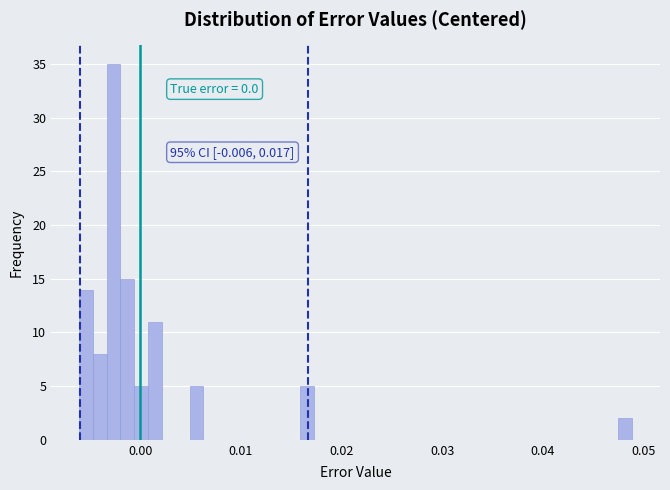

Around what value on the x-axis is the tallest bar? Give the approximate position of its centre, as read against the axis.

-0.003